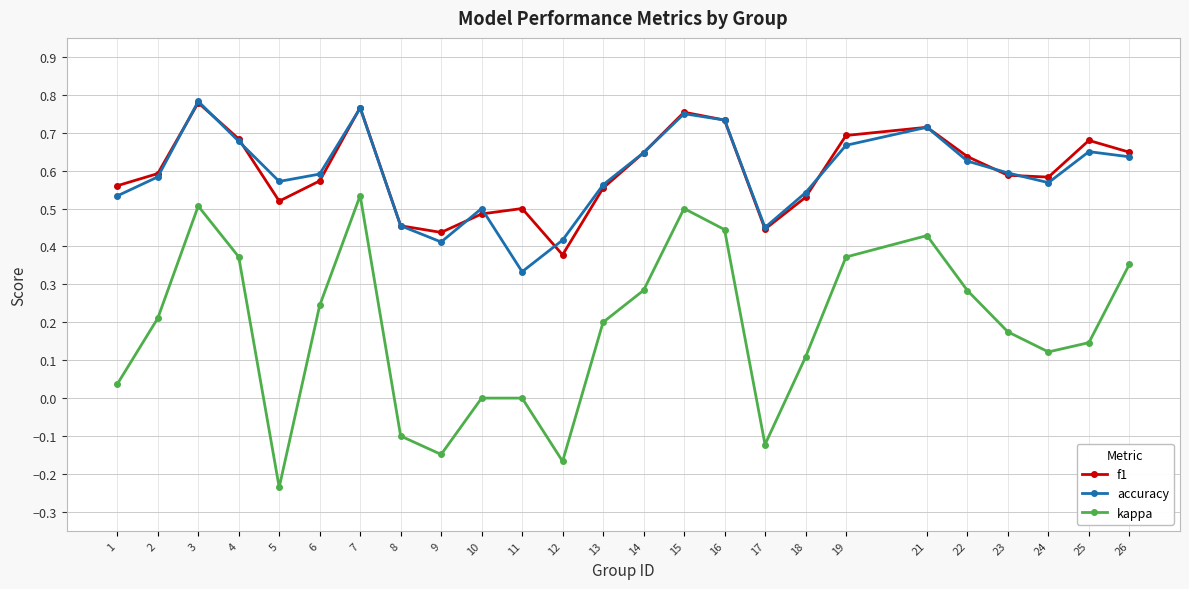

What is the sum of all accuracy values?

14.8